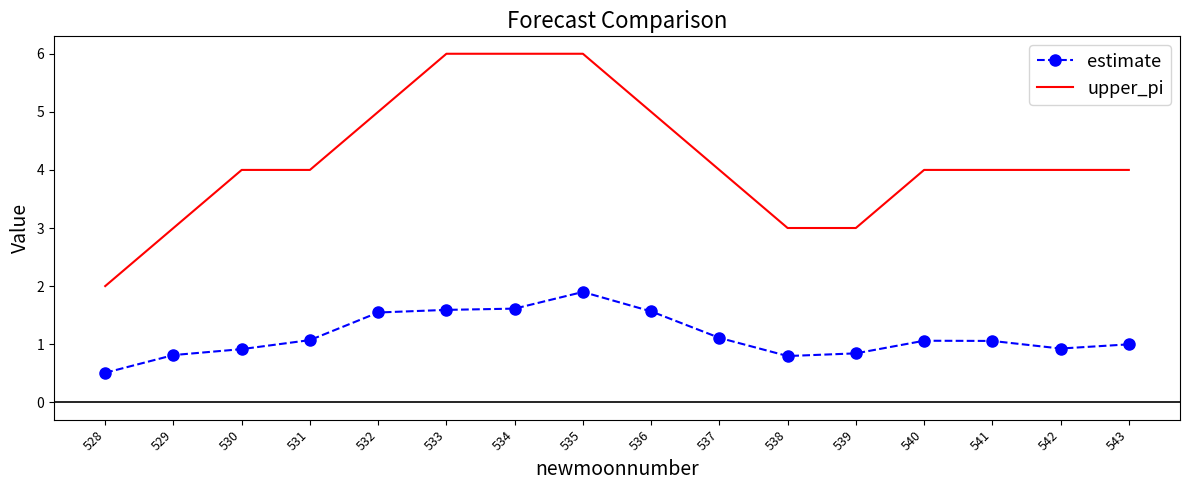

The estimate series shows 0.5 at 543. True or false?

False